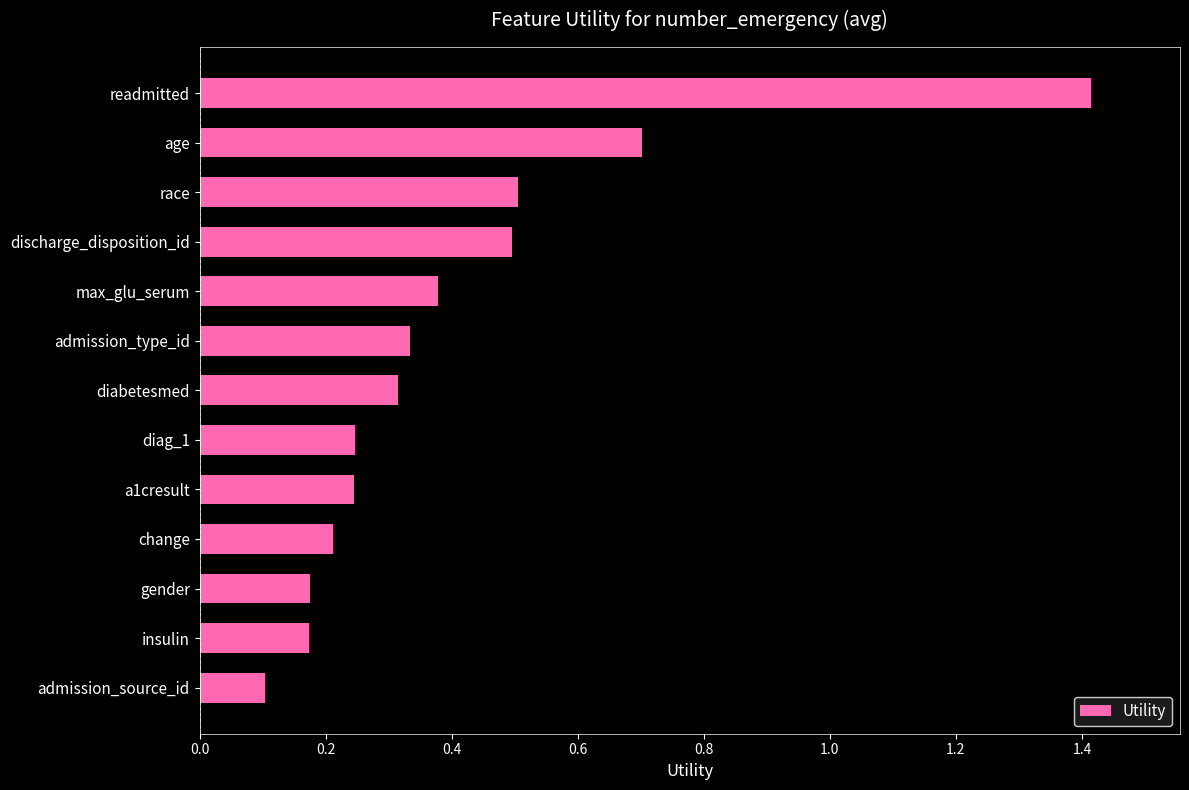

What position from the top is age?

2